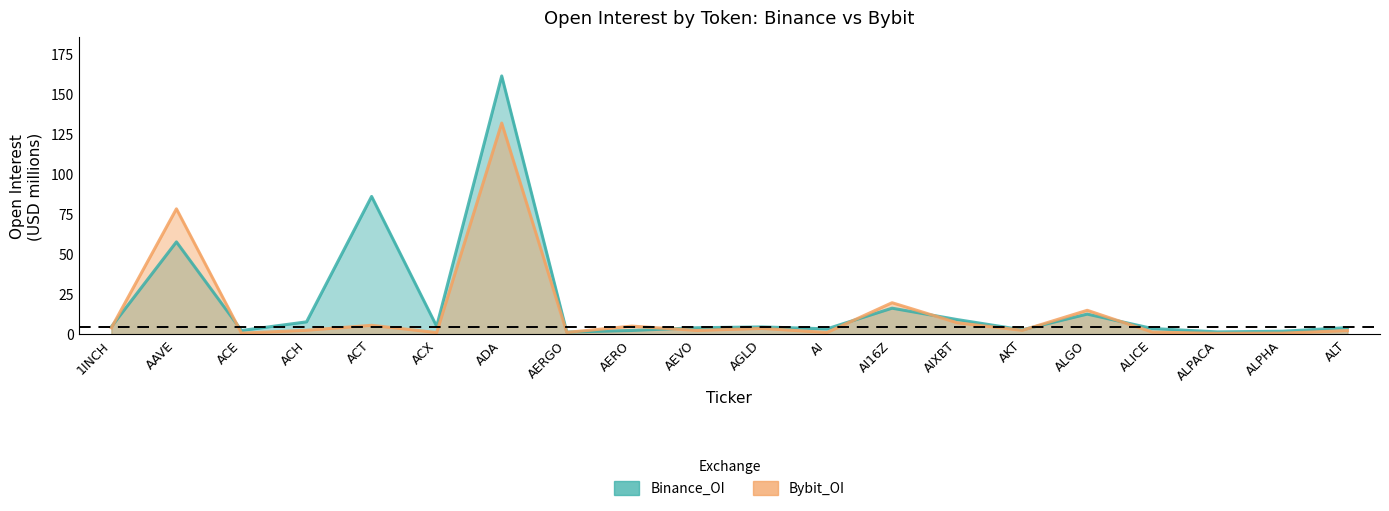

How many lines are shown in the chart?

2